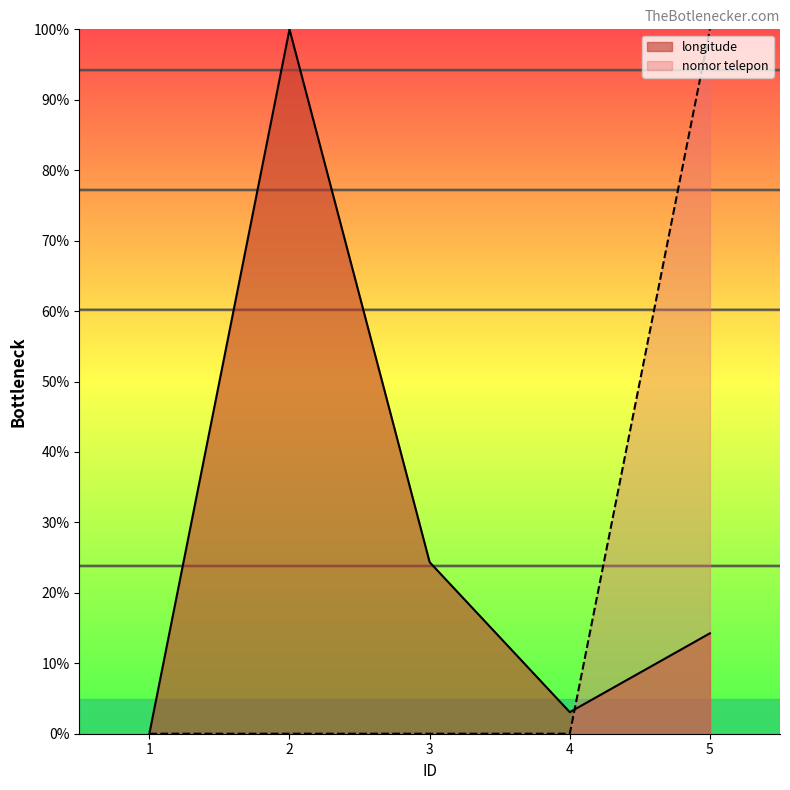

What is the sum of all nomor telepon values?

100.0